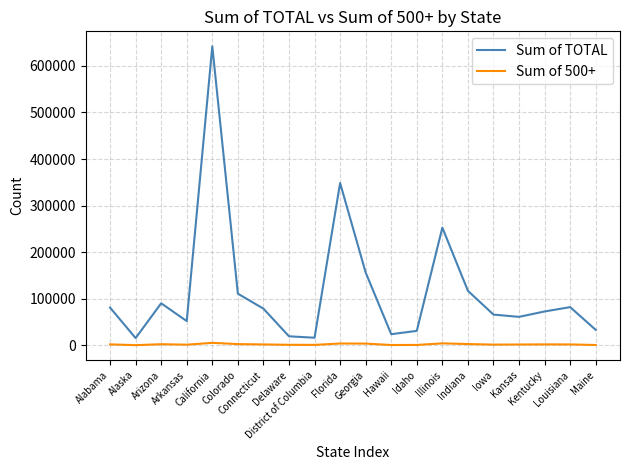

What are all the series names shown in the legend?

Sum of TOTAL, Sum of 500+